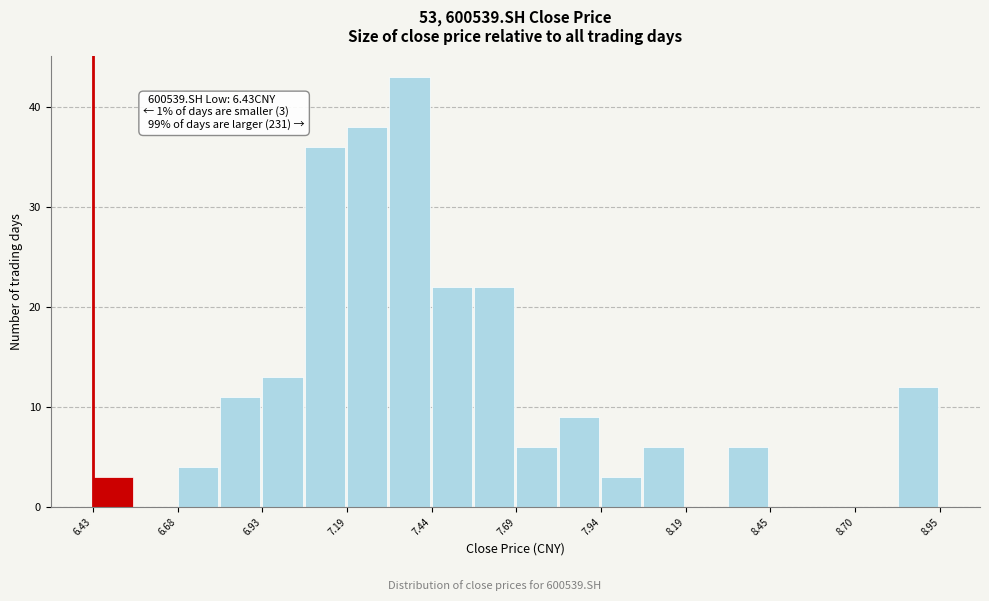

Read against the x-axis, roughly where is the centre of the tallest bar?

7.35